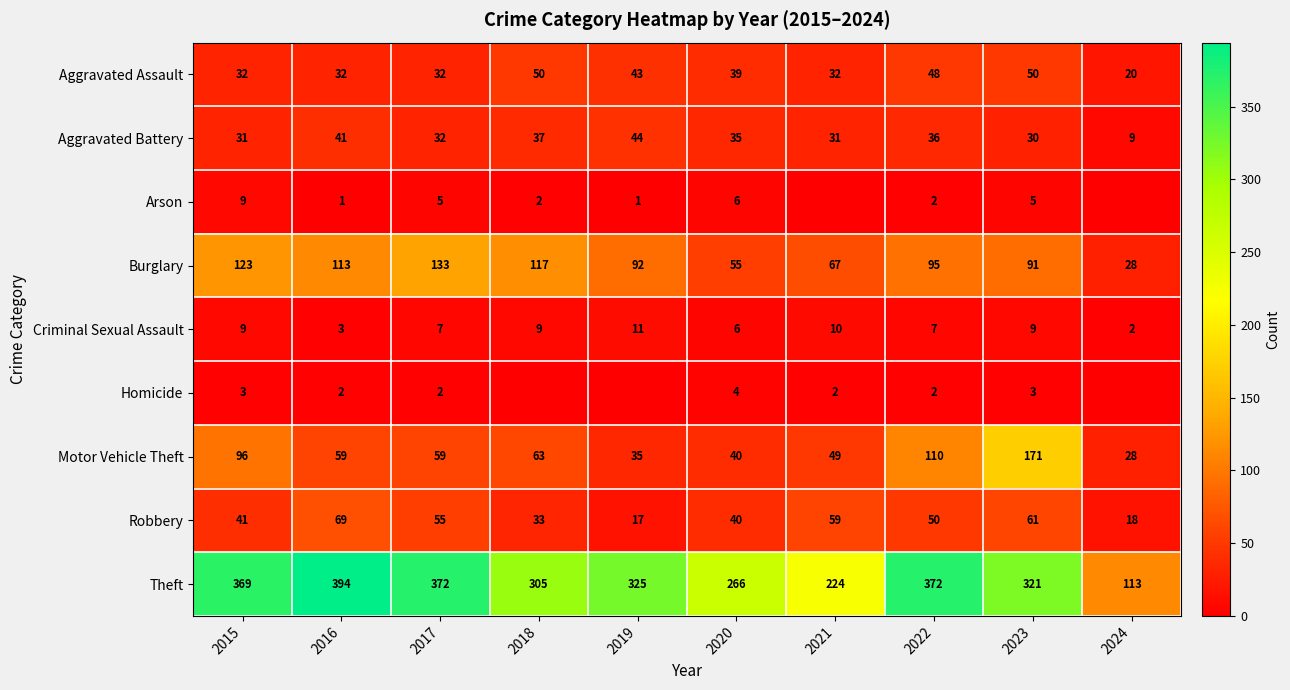

At which category does the chart reach its minimum across all series?

2021